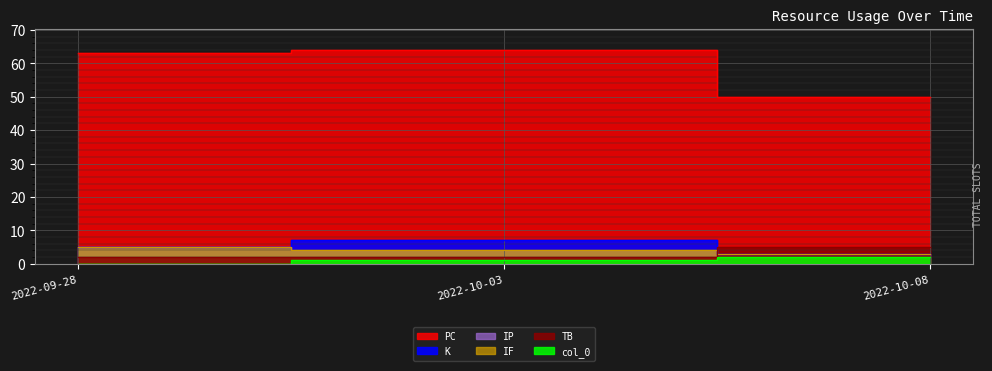

Is it true that IP equals 1 at 2022-10-08?

False